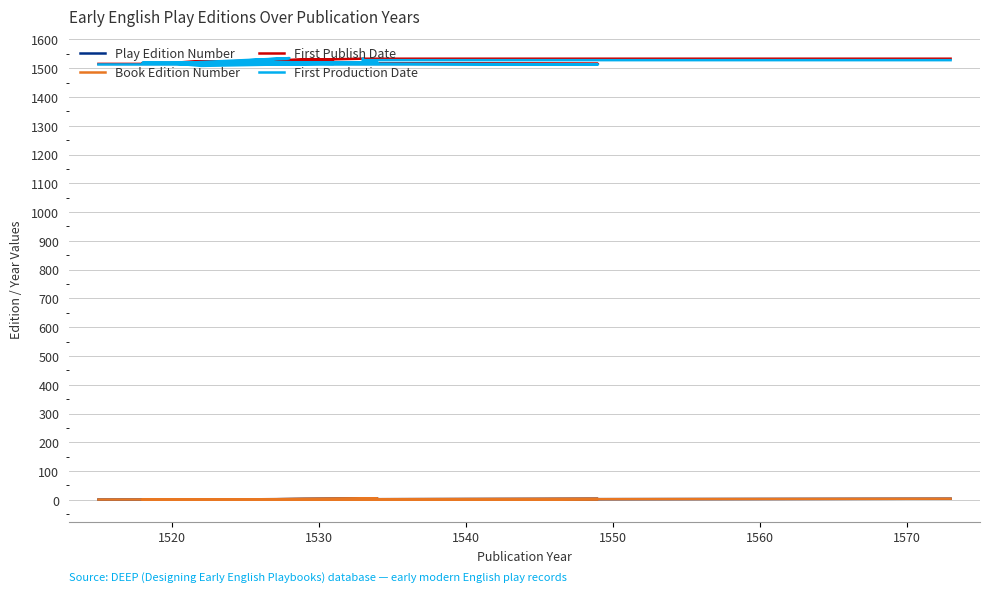

What is the spread (max minus min) of values at 1530?

1512